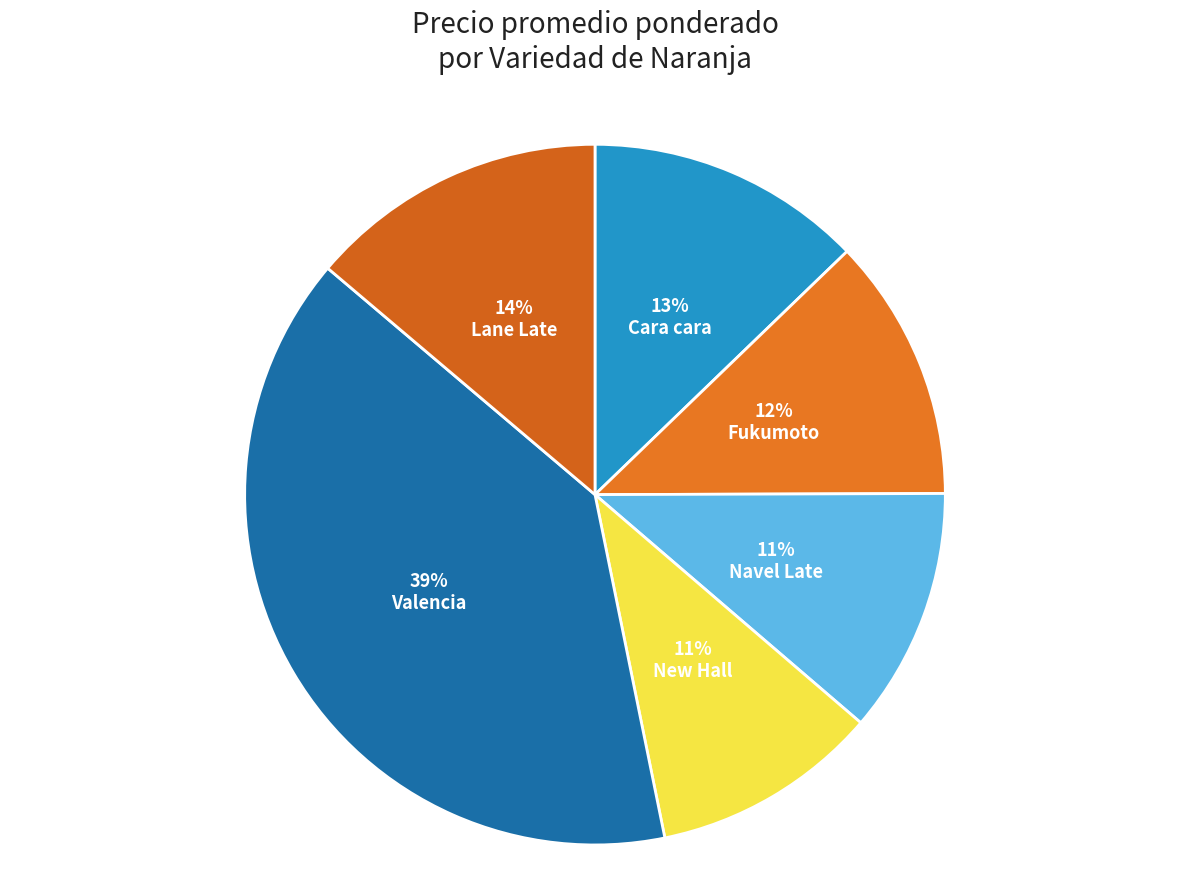

Is it true that New Hall is 1% of the pie?

False